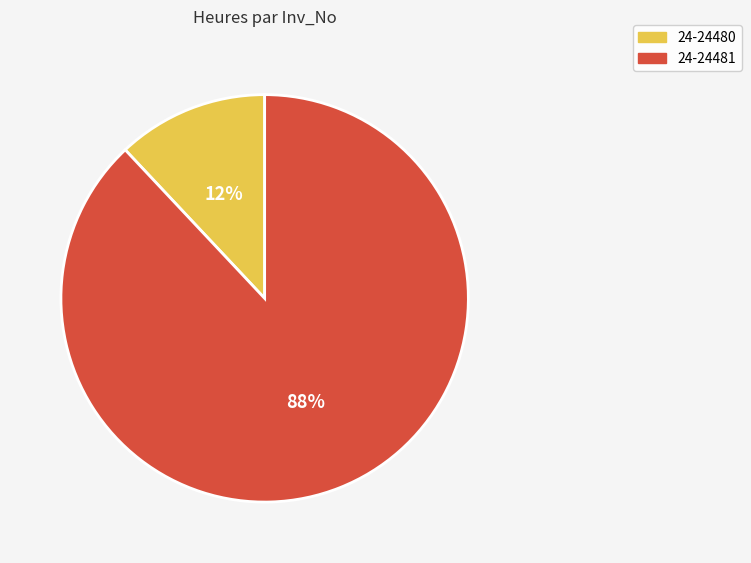

Which category has the biggest portion of the pie?

24-24481